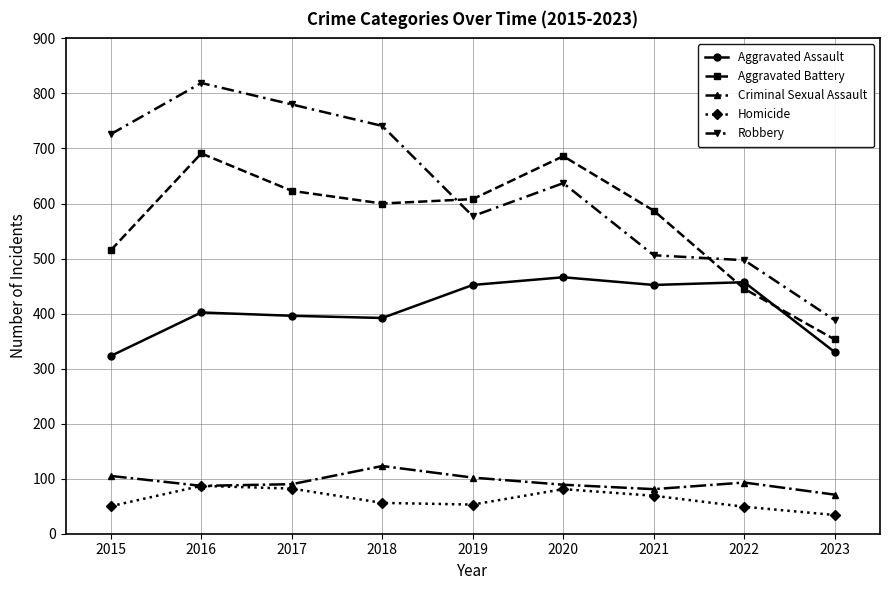

How many values in the Aggravated Assault series are below 402?

4